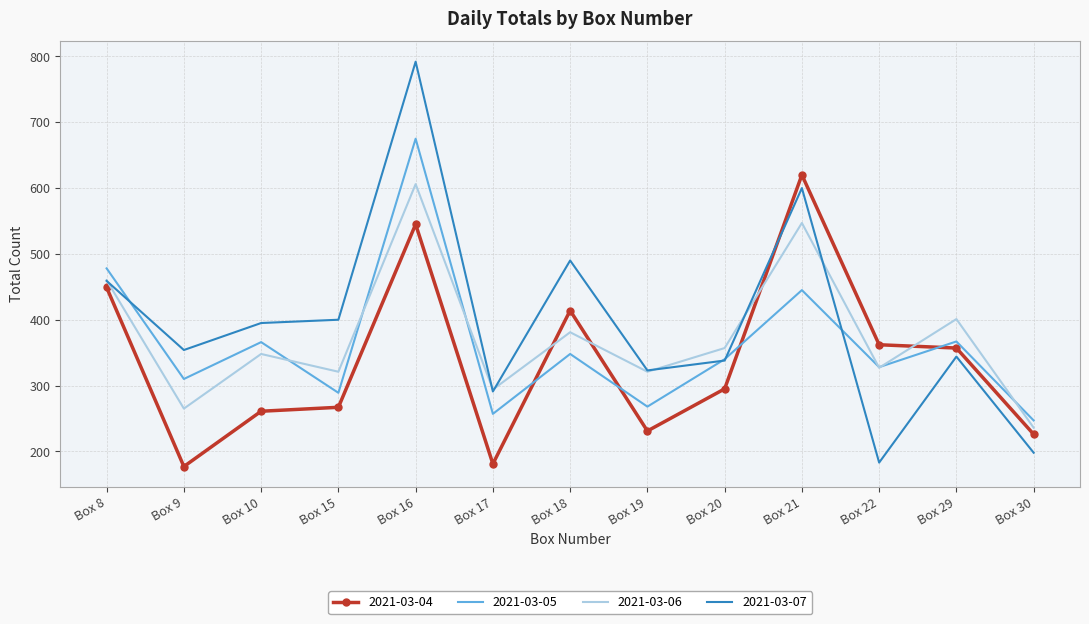

Between Box 18 and Box 22, which series saw the biggest shift?

2021-03-07